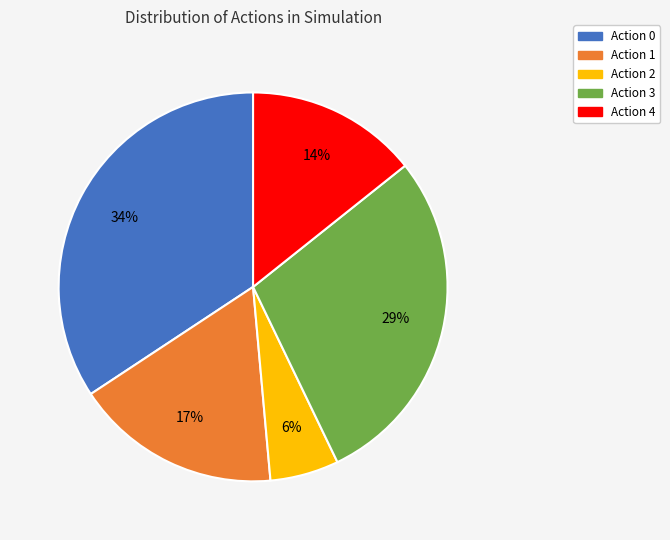

Which has a higher value, Action 0 or Action 2?

Action 0